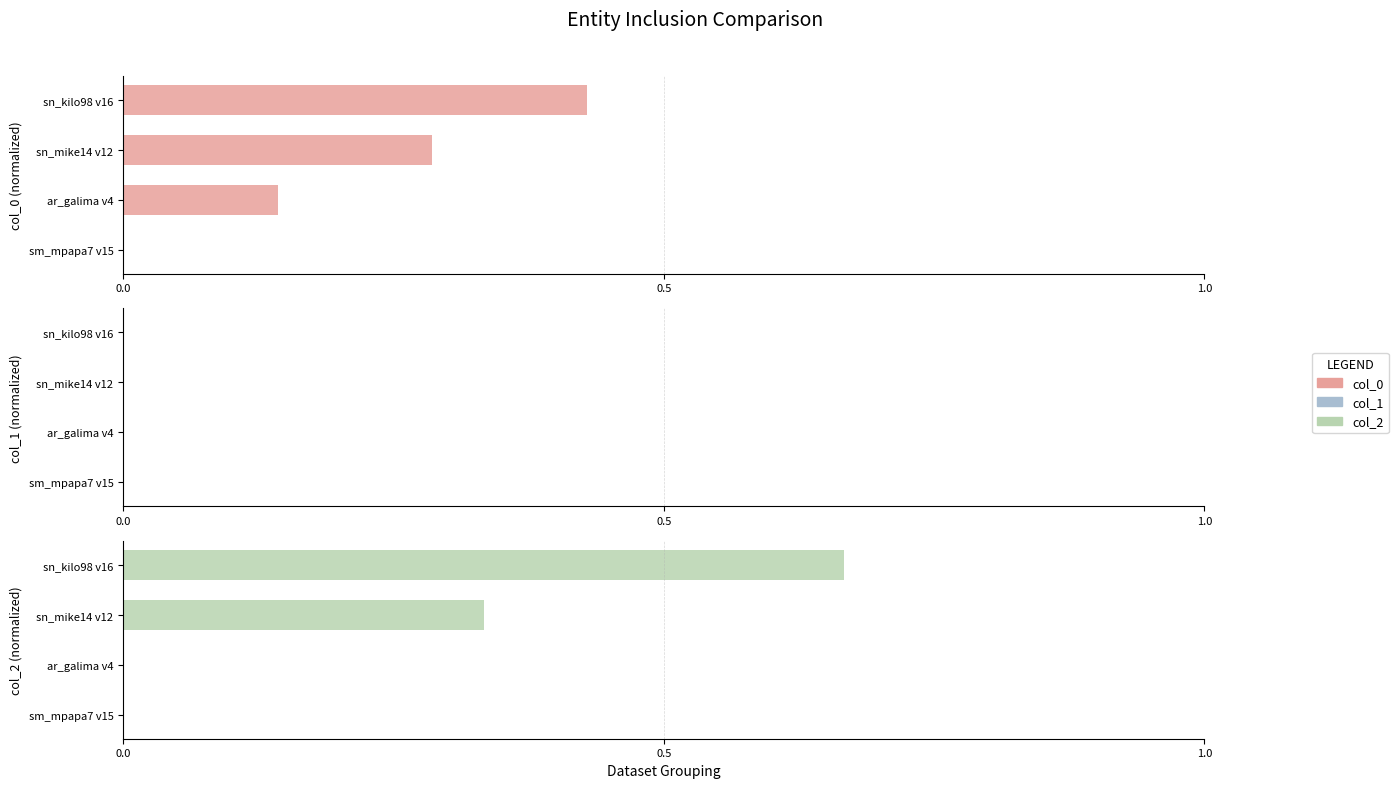

How many groups of bars are there?

4